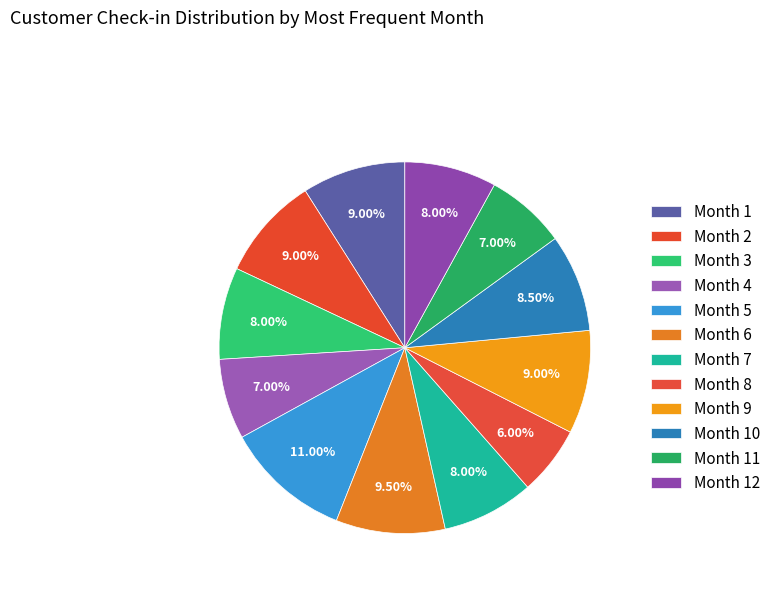

Approximately how many times larger is the value at Month 6 compared to Month 8?

1.6